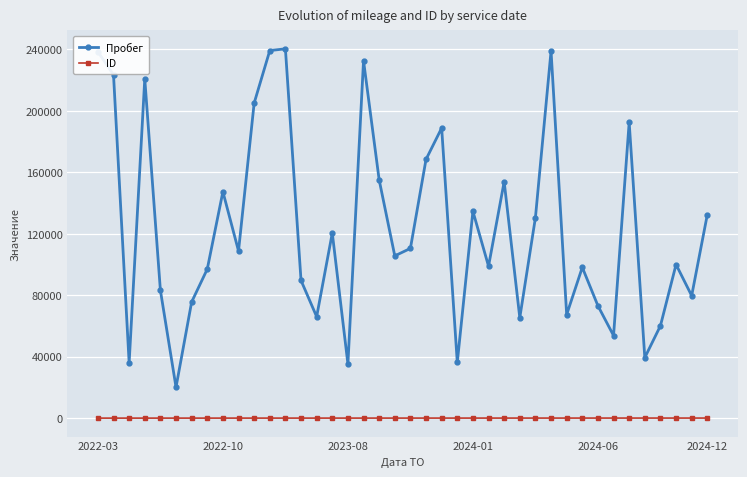

List the series in order of their overall mean, highest first.

Пробег, ID